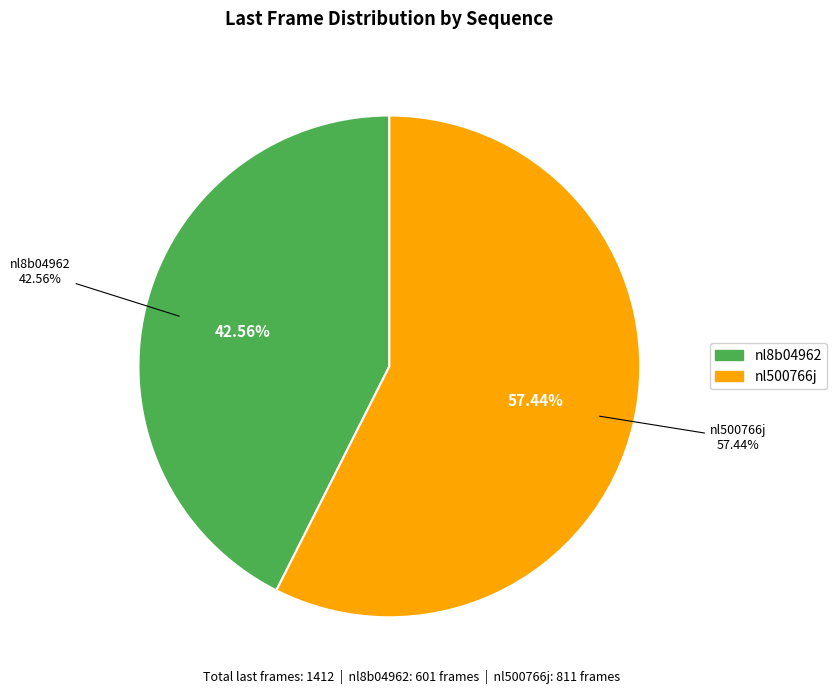

How many slices are in this pie chart?

2